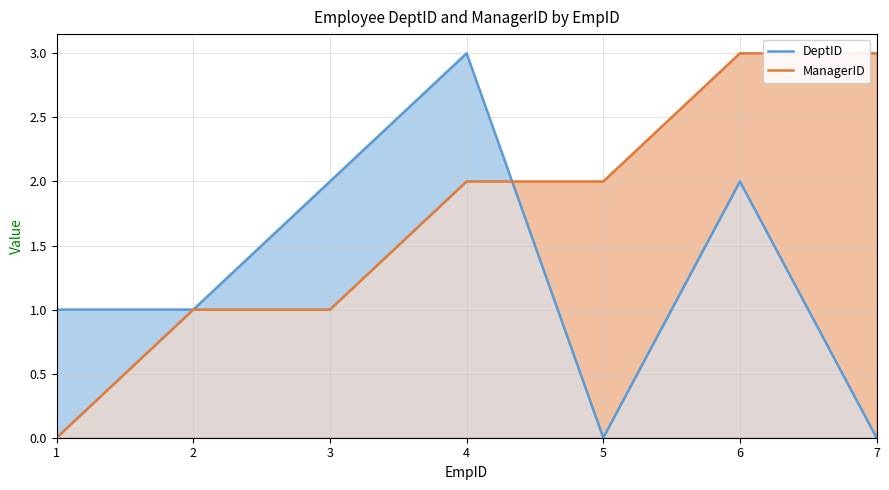

List the series in order of their overall mean, lowest first.

DeptID, ManagerID